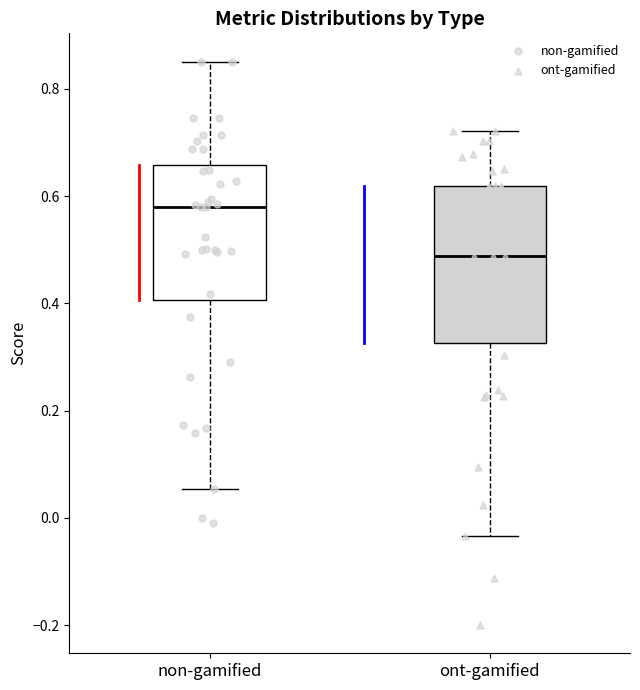

Reading left to right, read every box against the y-axis: the position of its median line, the range the box covers, and the ends of its whiskers. The values are not printed on the chart, so give them approximately, as read against the axis.

non-gamified: median 0.58, box 0.40 to 0.66, whiskers 0.06 to 0.86
ont-gamified: median 0.48, box 0.32 to 0.62, whiskers -0.04 to 0.72